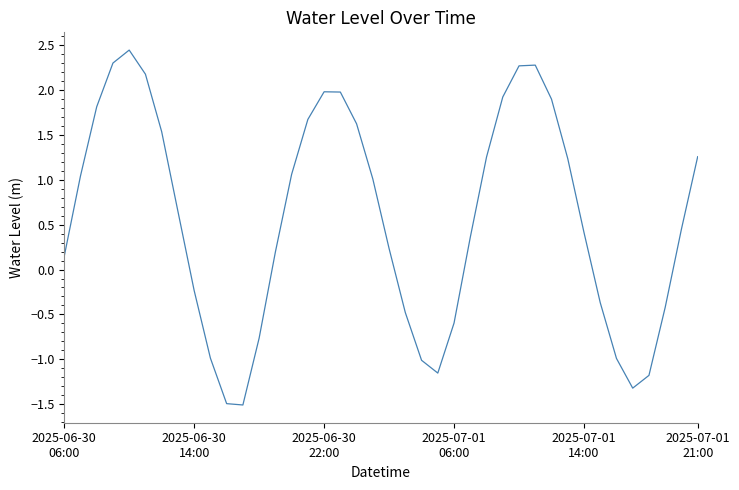

What is the maximum value shown in the chart?

2.4